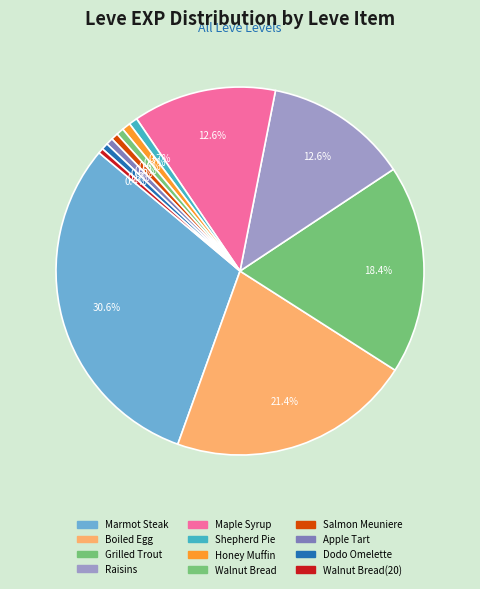

To the nearest percent, what portion does Salmon Meuniere represent?

1%